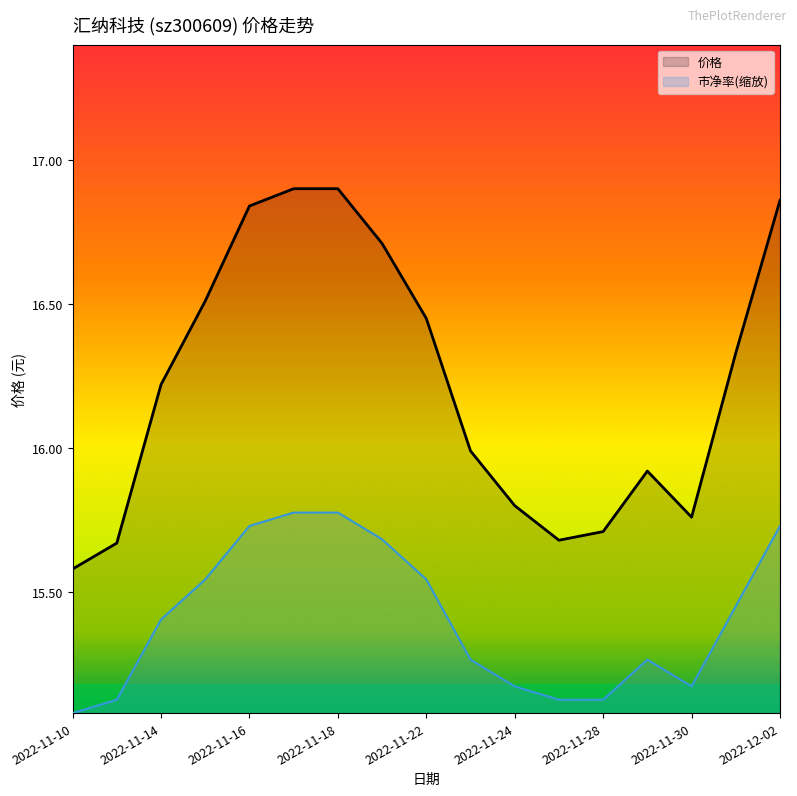

What is the greatest value displayed?

16.9